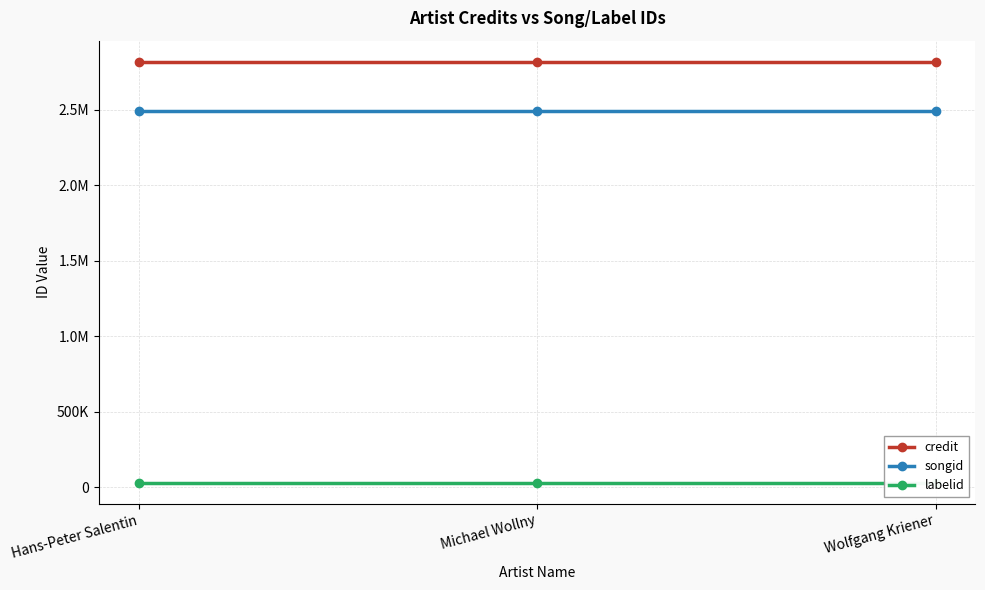

The value of songid at Wolfgang Kriener is 1421708. True or false?

False